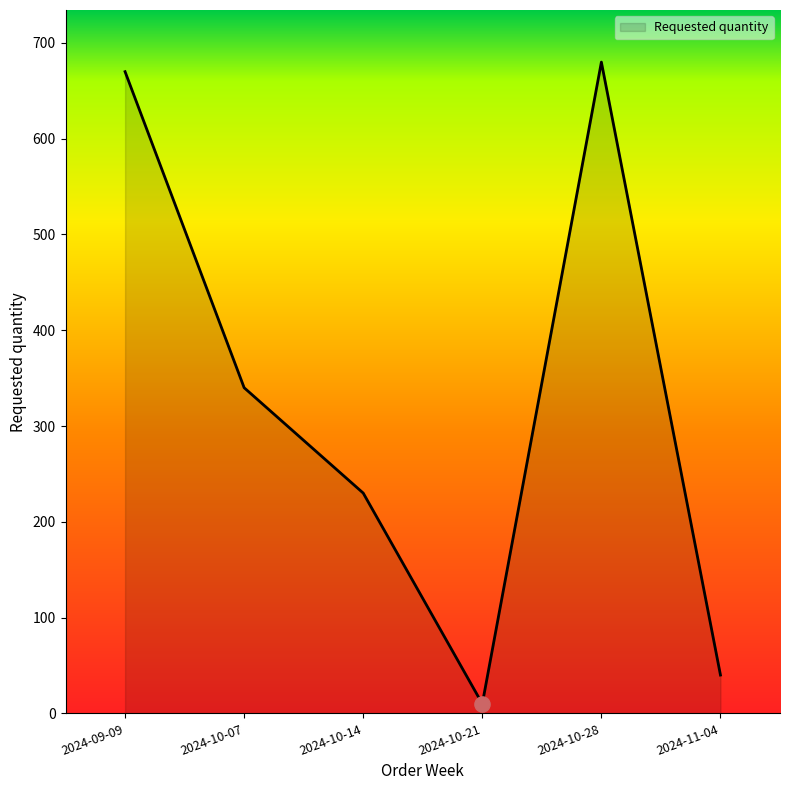

What is the ratio of the value at 2024-11-04 to the value at 2024-10-28?

0.1